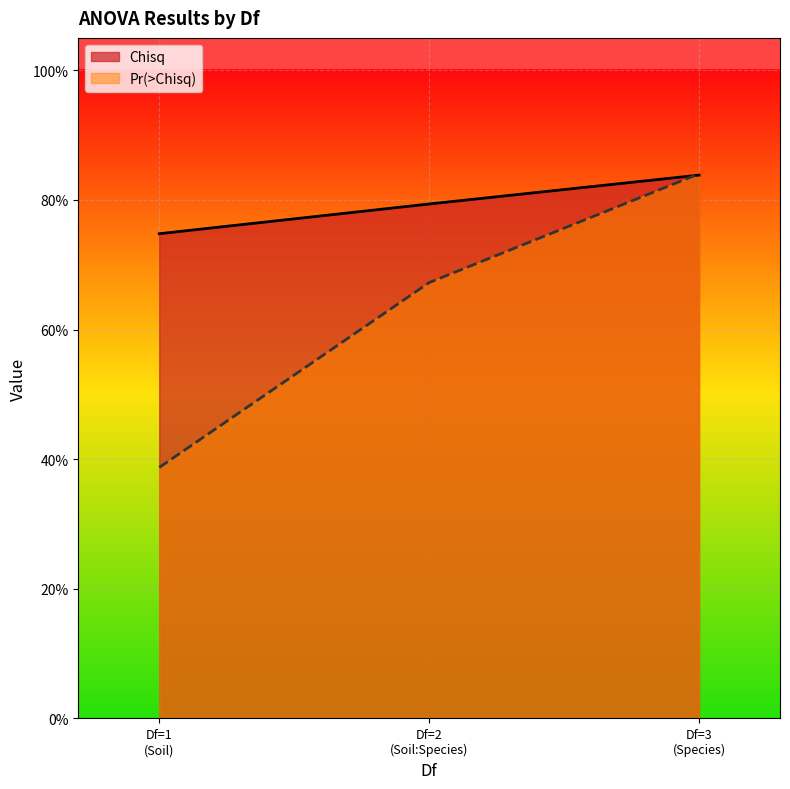

What is the difference between the maximum and second lowest values in the Pr(>Chisq) series?

0.2